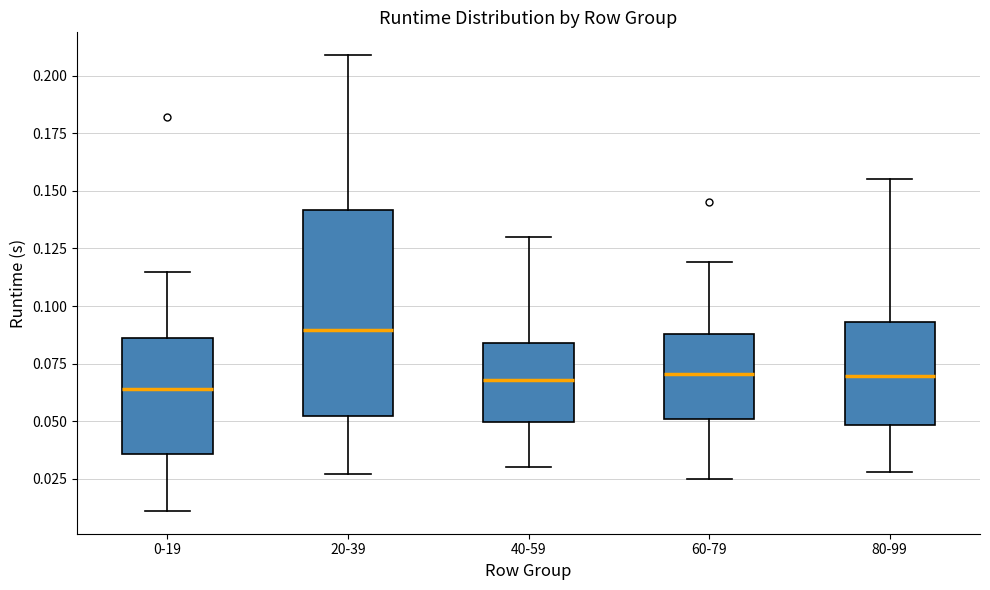

Where does the median line of the box for 40-59 sit on the y-axis? The values are not printed on the chart, so give them approximately, as read against the axis.

0.070